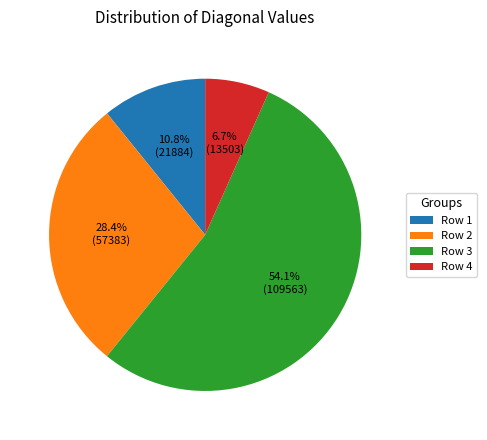

Which category accounts for the majority?

Row 3